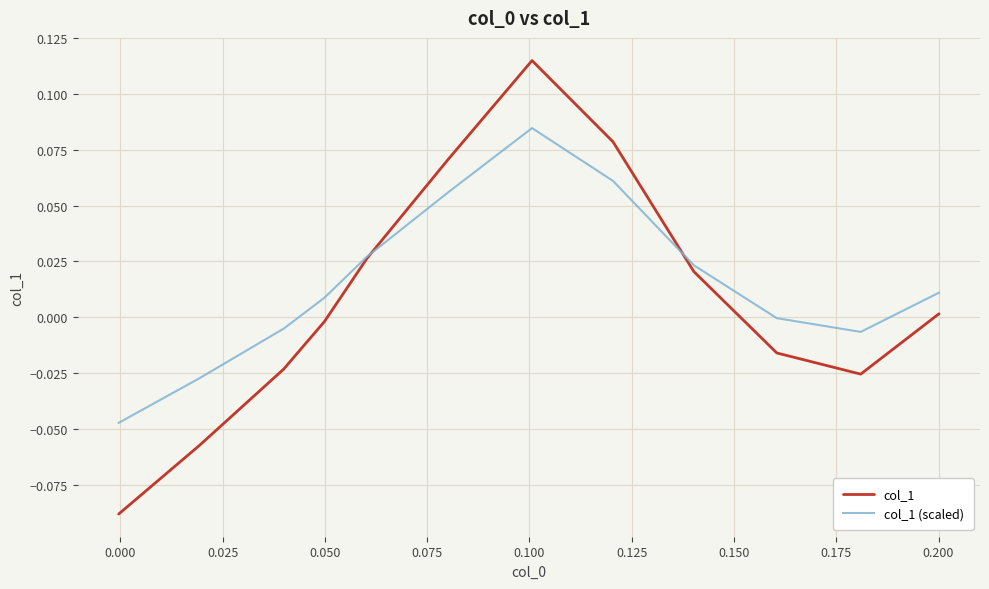

What are all the series names shown in the legend?

col_1, col_1 (scaled)